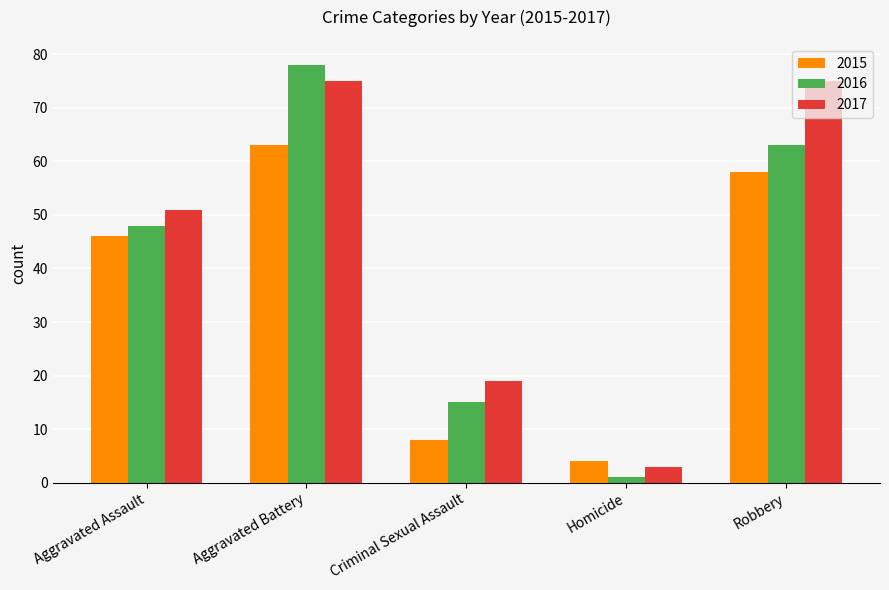

What is the value of the 2017 bar at the 1st from the left?

51